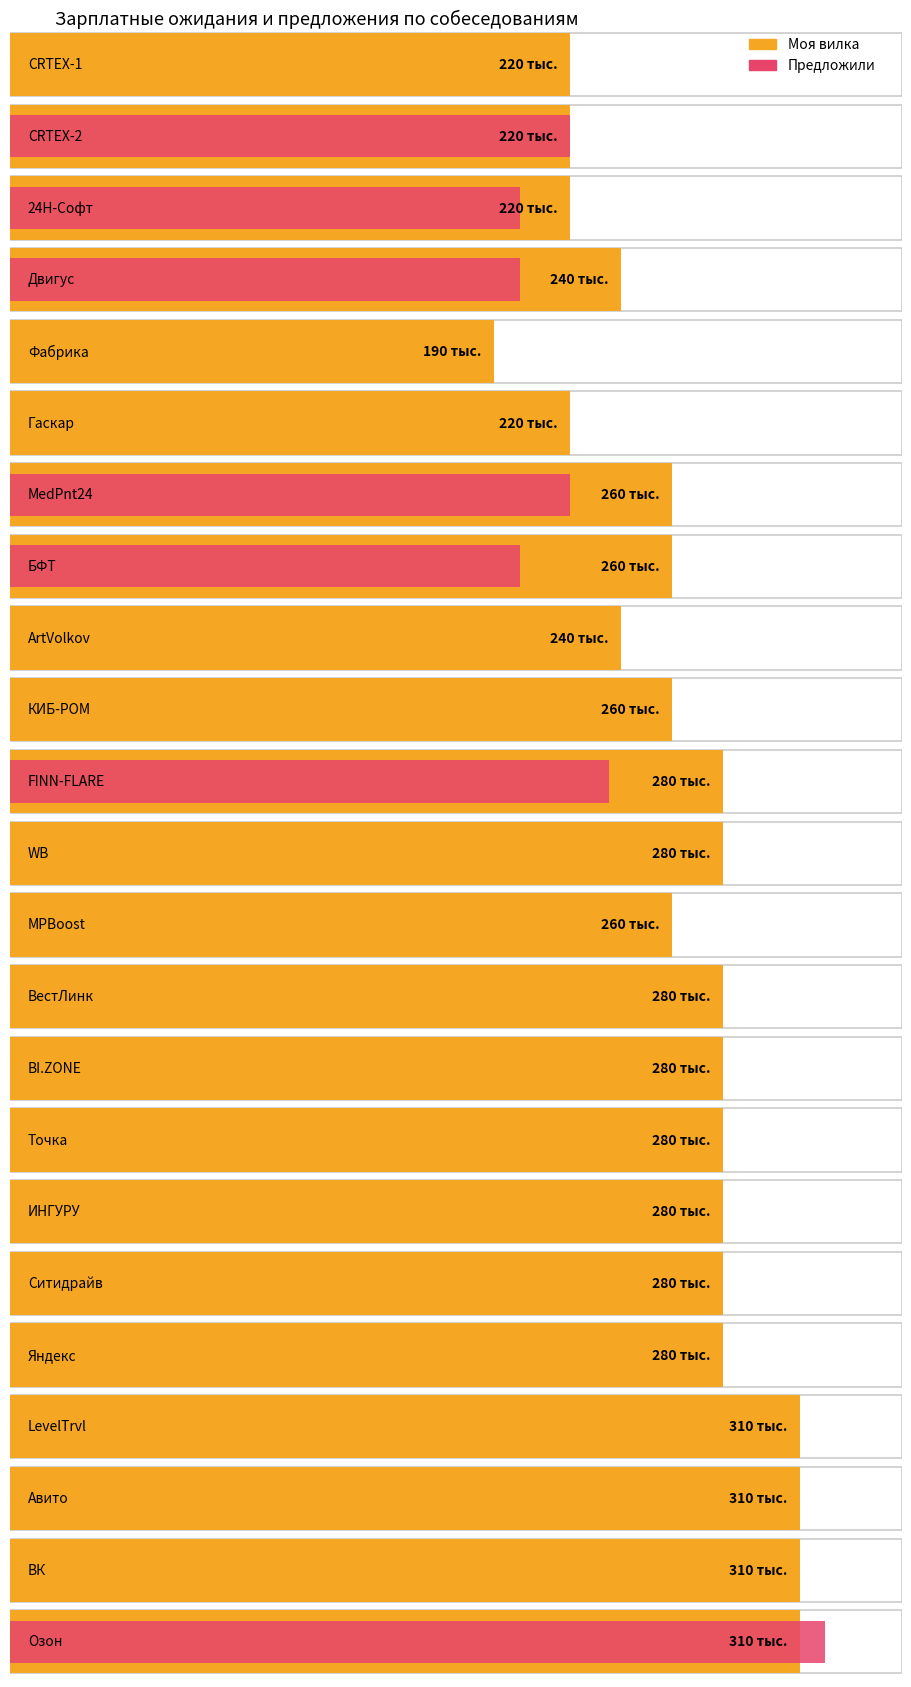

Between FINN-FLARE and LevelTravel, which is larger?

LevelTravel